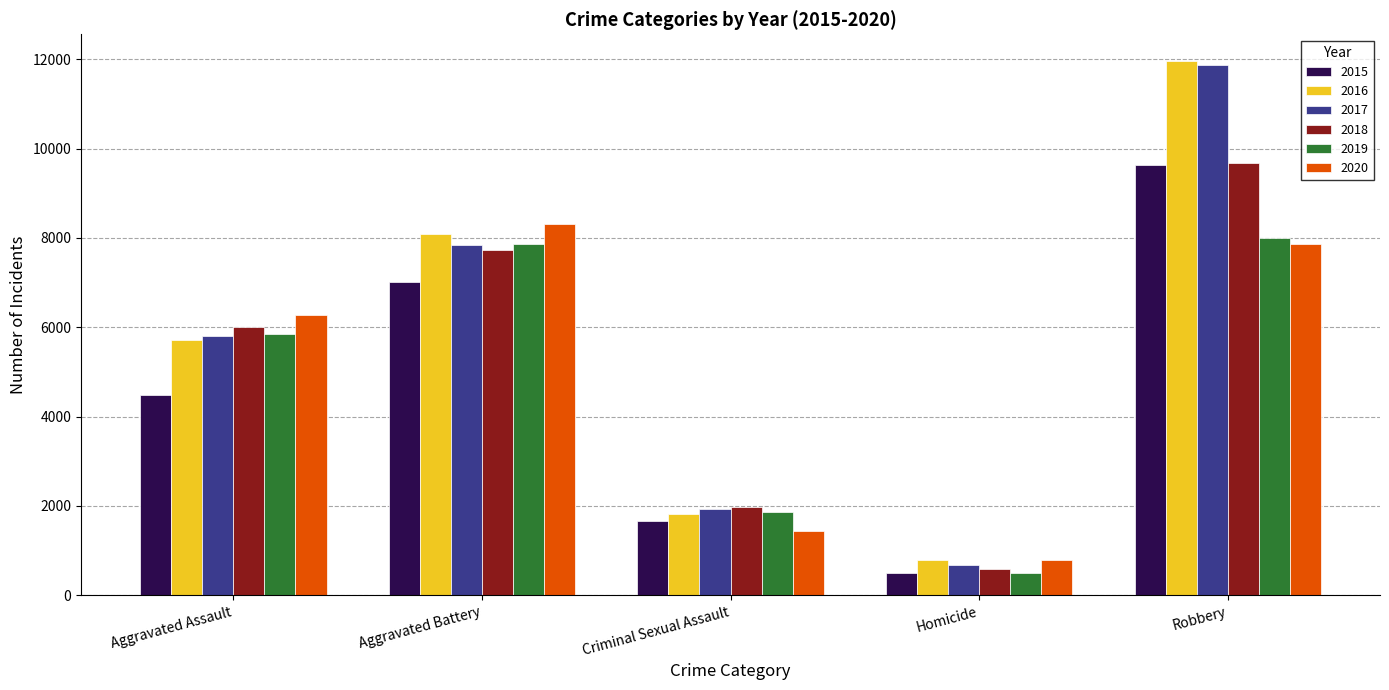

Reading left to right, transcribe all the data shown in this chart.

2015: 4480	7018	1660	496	9638
2016: 5712	8085	1814	786	11960
2017: 5793	7845	1934	672	11880
2018: 6001	7735	1967	589	9679
2019: 5840	7857	1865	498	7994
2020: 6263	8319	1441	785	7855